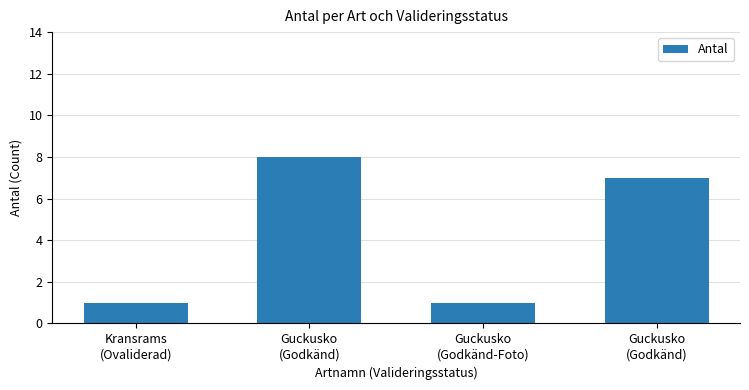

What is the minimum value shown in the chart?

1